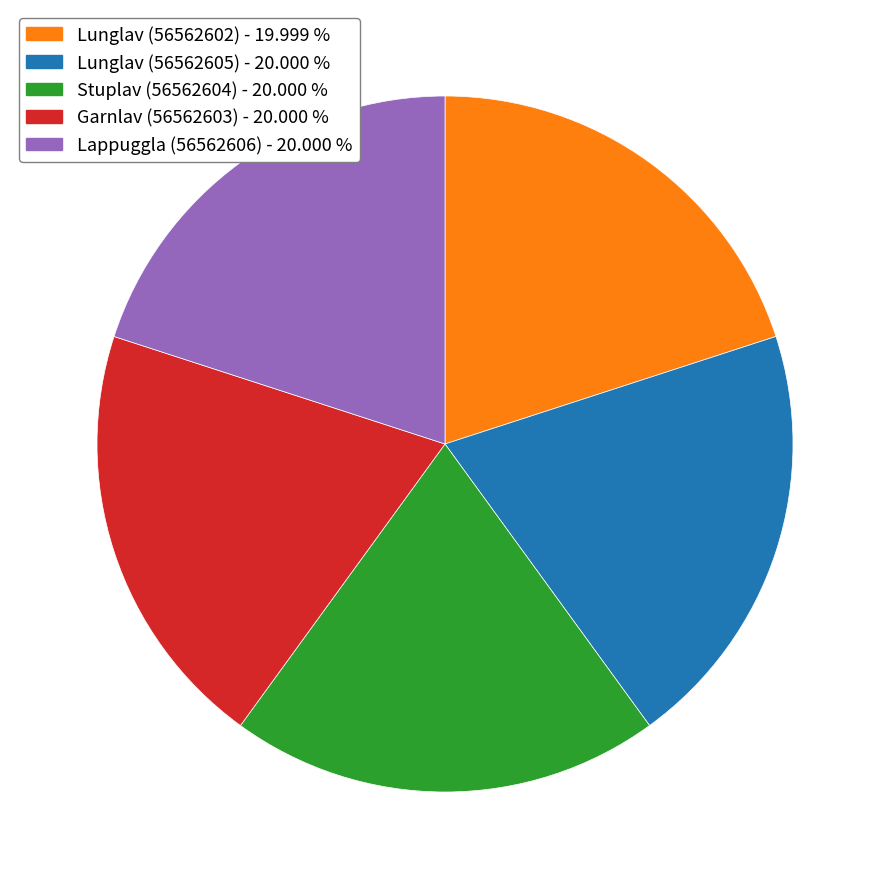

How many segments does this pie chart have?

5